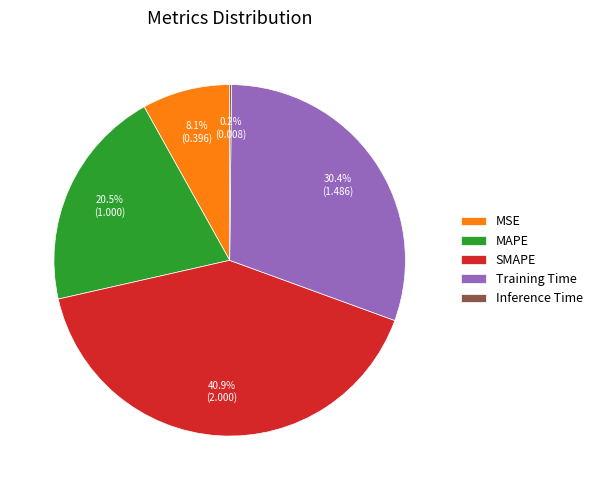

What percentage is NOT represented by Training Time?

69.6%